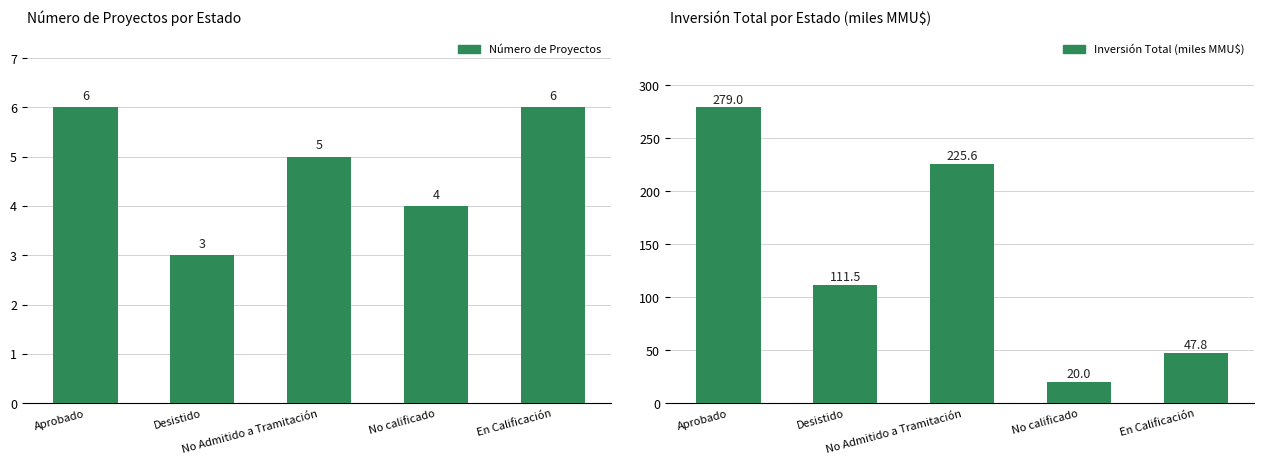

Rank the series at En Calificación from highest to lowest value.

Inversión Total (MMU$), Número de Proyectos